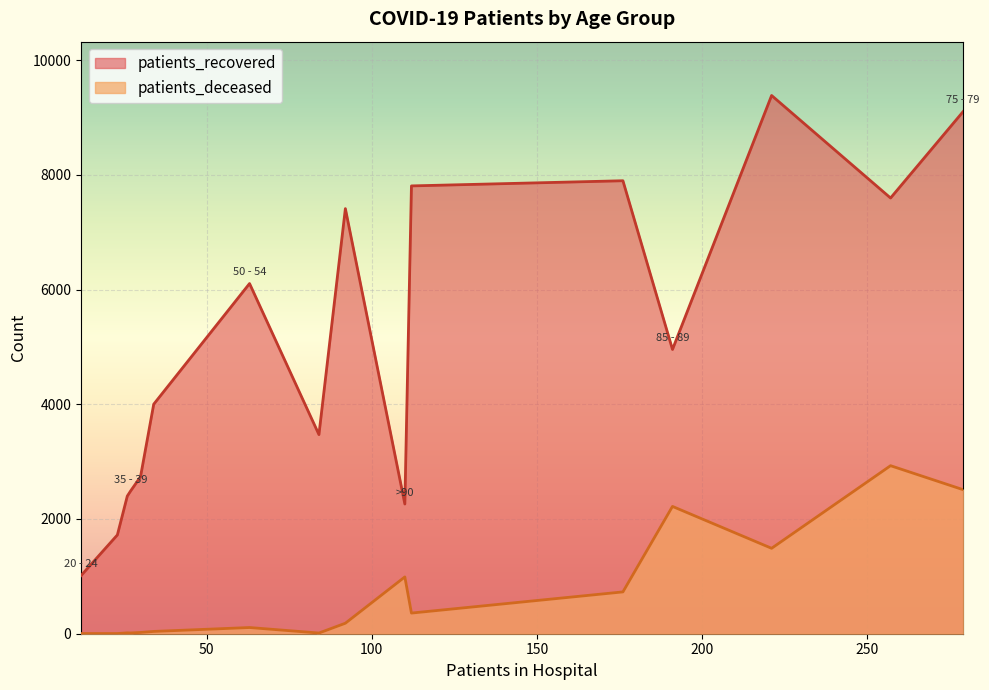

Reading left to right, transcribe all the data shown in this chart.

patients_recovered: <20=3471	20 - 24=1013	25 - 29=1722	30 - 34=2399	35 - 39=2488	40 - 44=2736	45 - 49=4001	50 - 54=6104	55 - 59=7410	60 - 64=7806	65 - 69=7896	70 - 74=9382	75 - 79=9104	80 - 84=7595	85 - 89=4955	>90=2261
patients_deceased: <20=12	20 - 24=3	25 - 29=3	30 - 34=15	35 - 39=13	40 - 44=22	45 - 49=40	50 - 54=108	55 - 59=183	60 - 64=360	65 - 69=729	70 - 74=1489	75 - 79=2510	80 - 84=2929	85 - 89=2219	>90=990